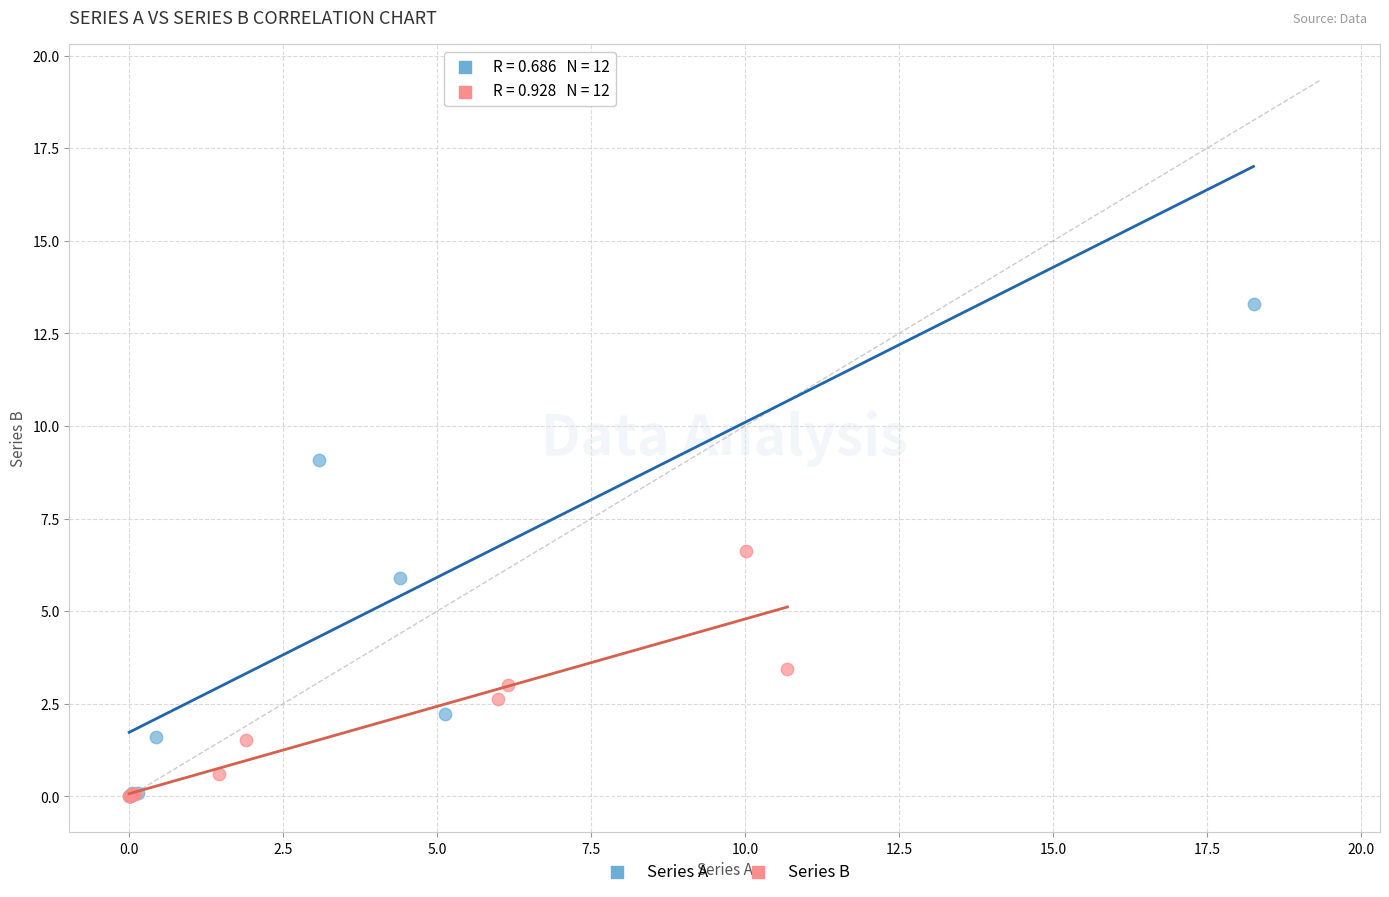

Which series has the largest Y range (max minus min)?

Series A